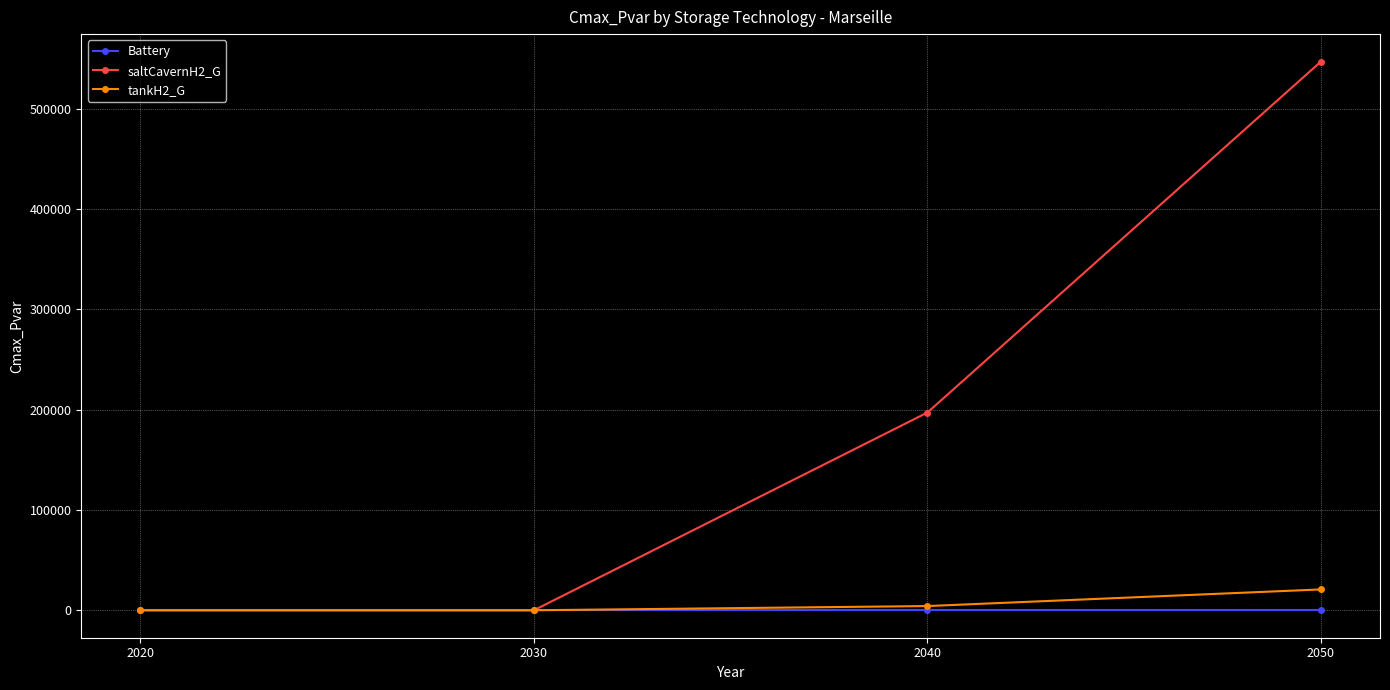

The value of saltCavernH2_G at 2040 is 79518.3. True or false?

False